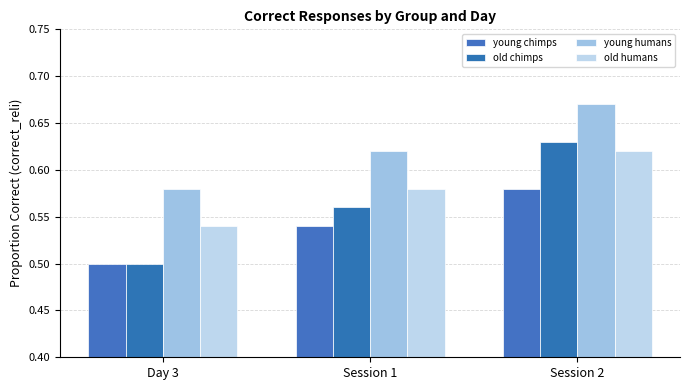

What is the spread (max minus min) of values at Day 3?

0.1